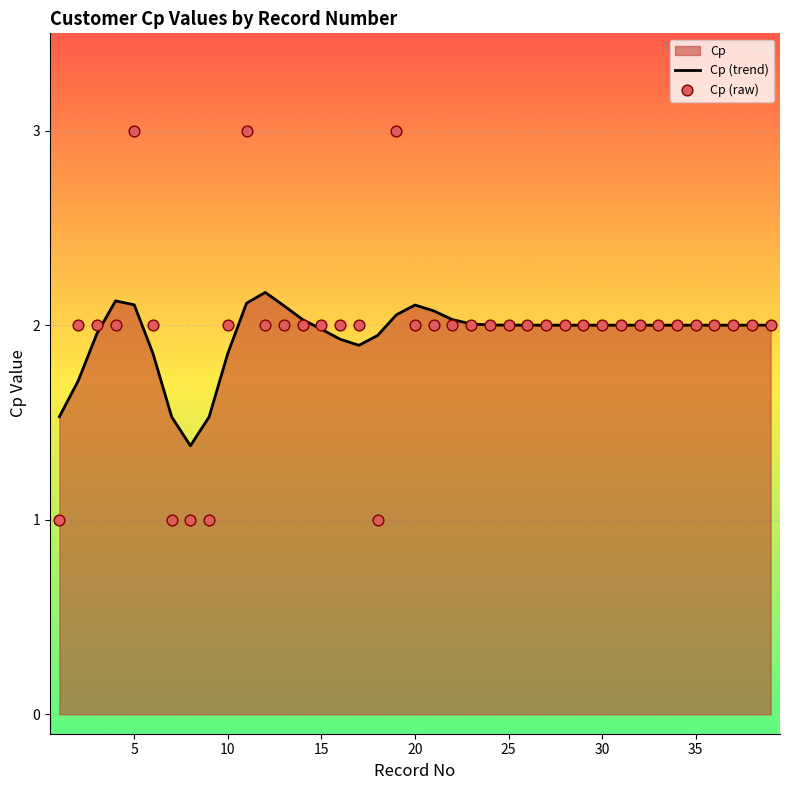

Which series has the largest Y range (max minus min)?

Cp (raw)